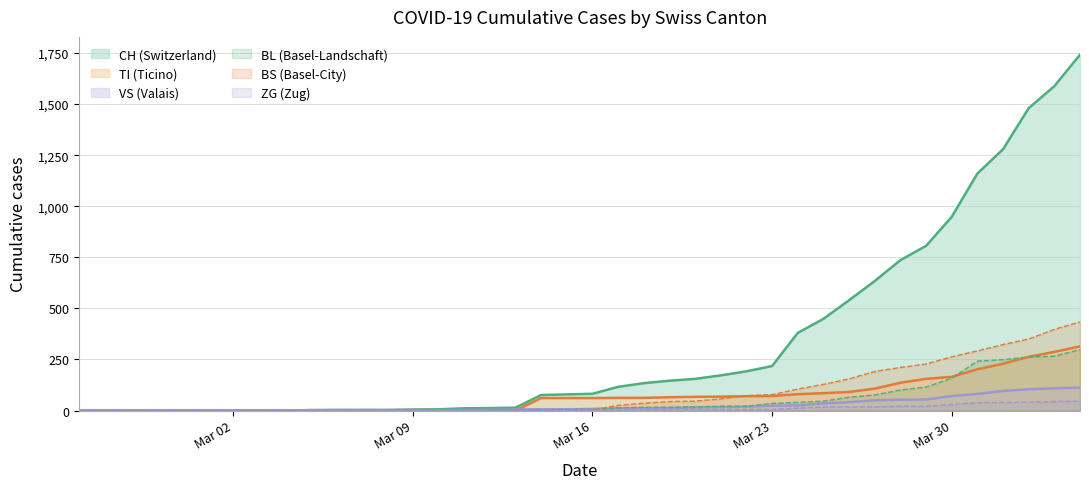

Which series has the largest range (max minus min)?

CH (Switzerland)